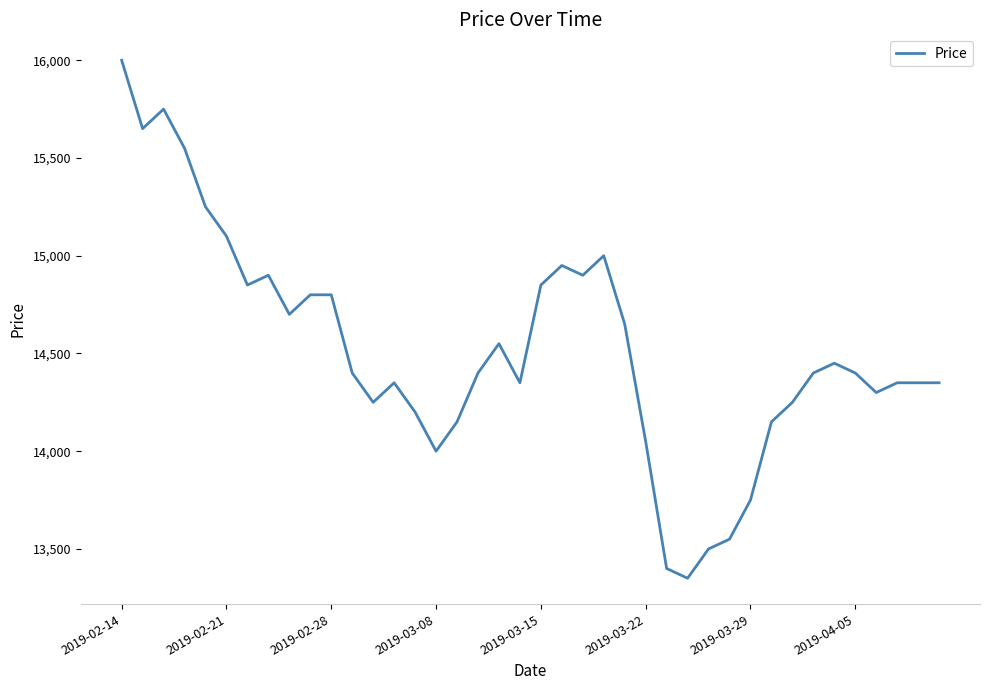

What is the greatest value displayed?

16000